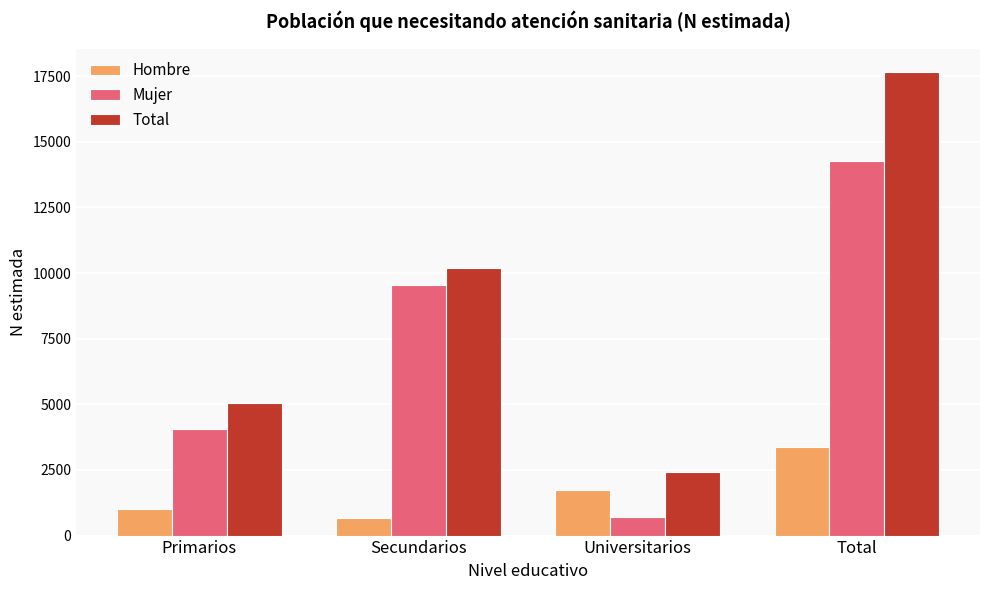

Which series has the widest spread of values?

Total